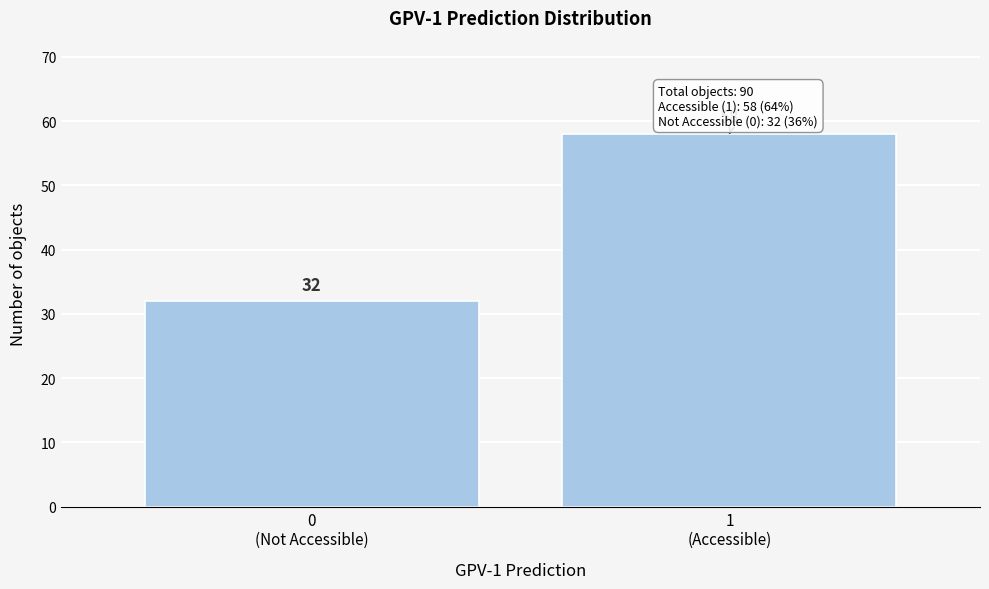

Reading right to left, what are all the values shown in this chart?

58	32